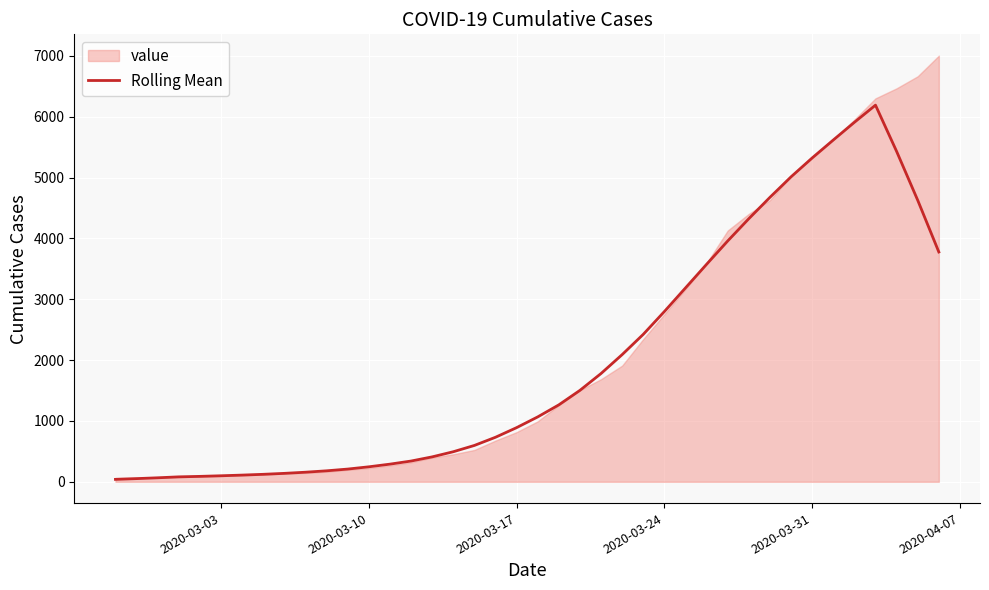

How many points are higher than both their immediate neighbors (excluding endpoints)?

1